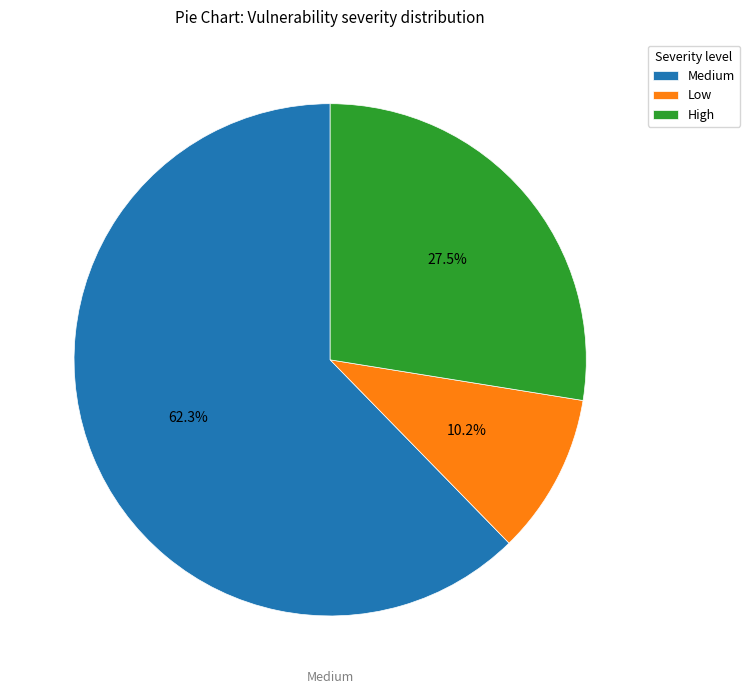

To the nearest percent, what is the difference between the largest and smallest slice percentages?

52%